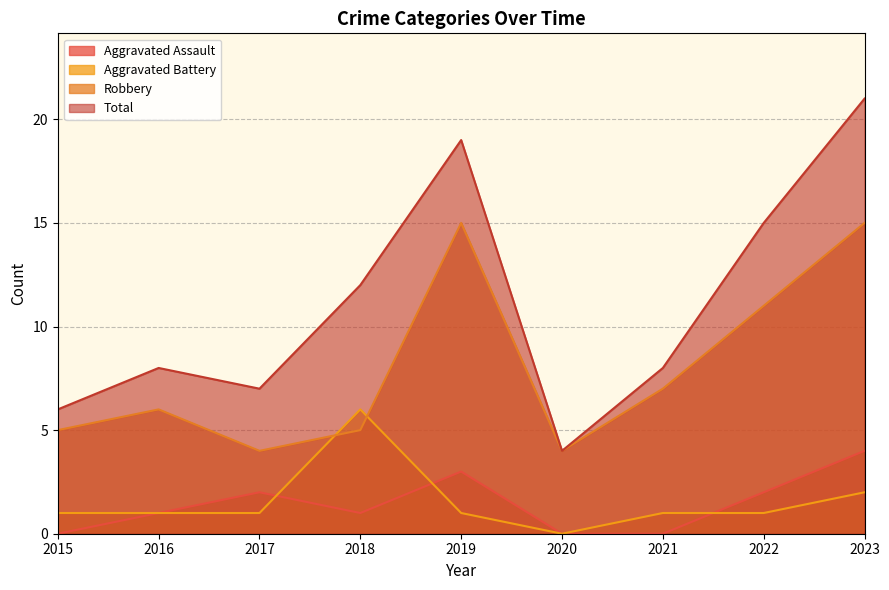

Where do Aggravated Battery and Aggravated Assault first cross each other?

2017 and 2018